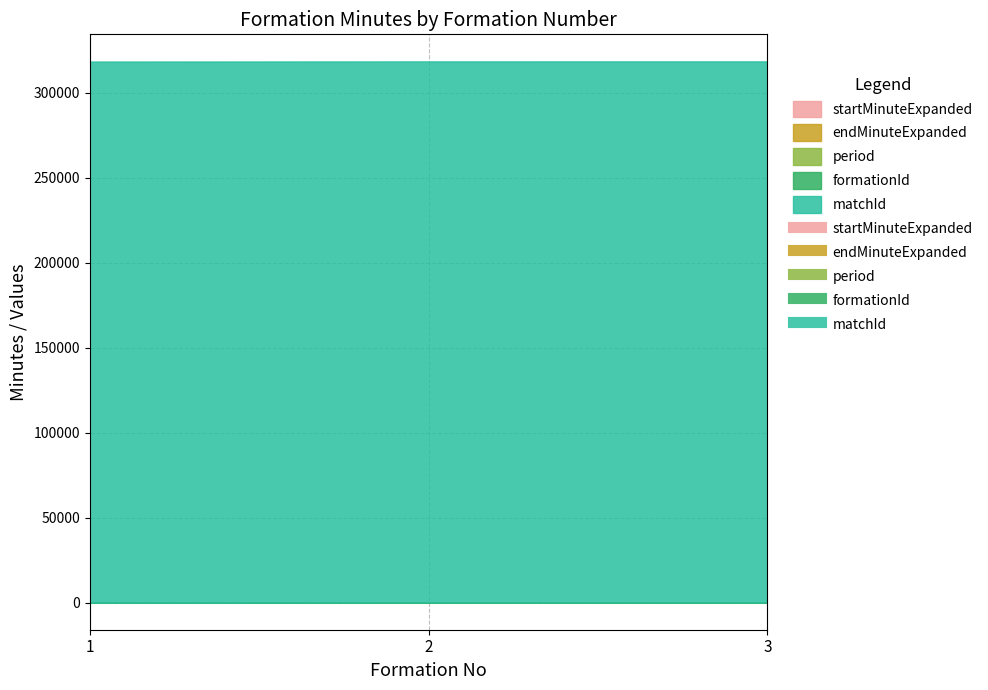

What is the sum of all matchId values?

954438